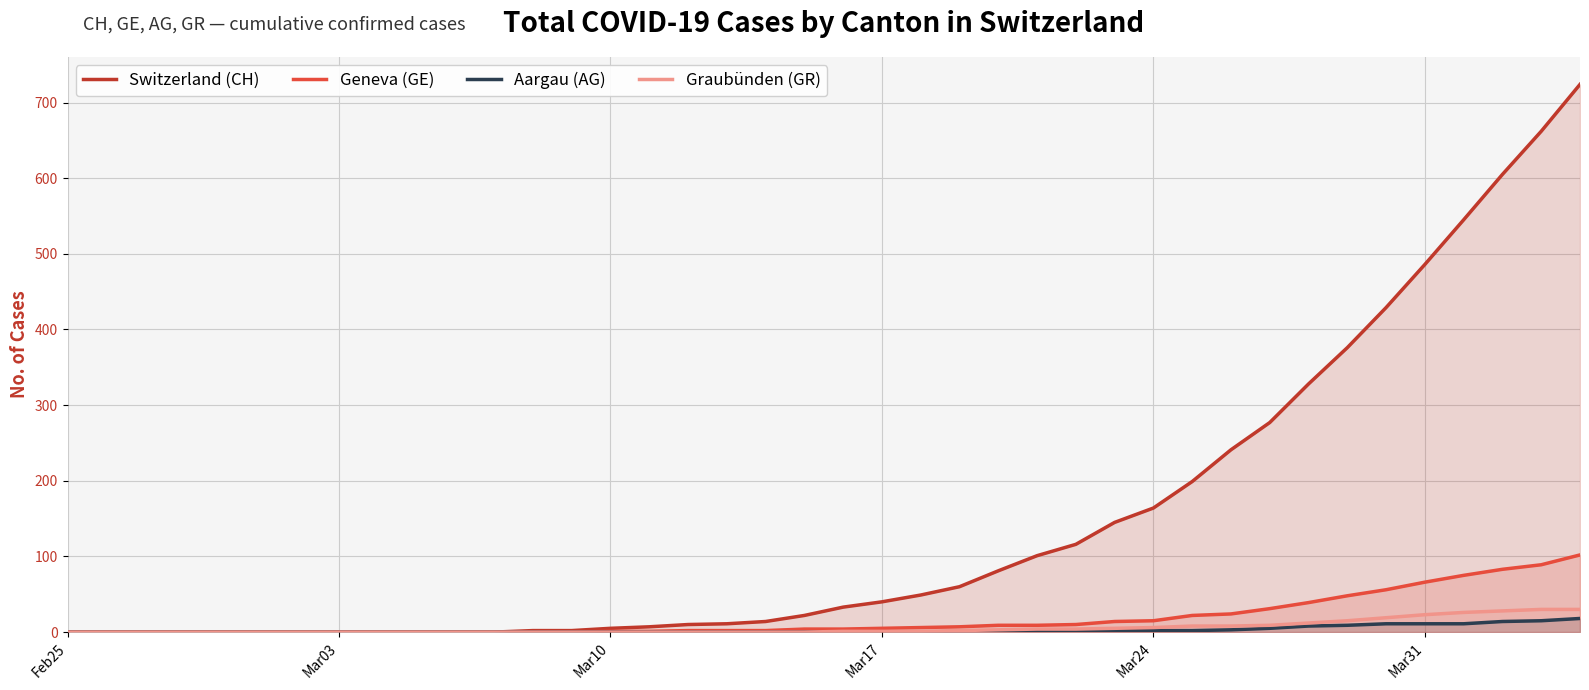

Which series has the largest range (max minus min)?

Switzerland (CH)